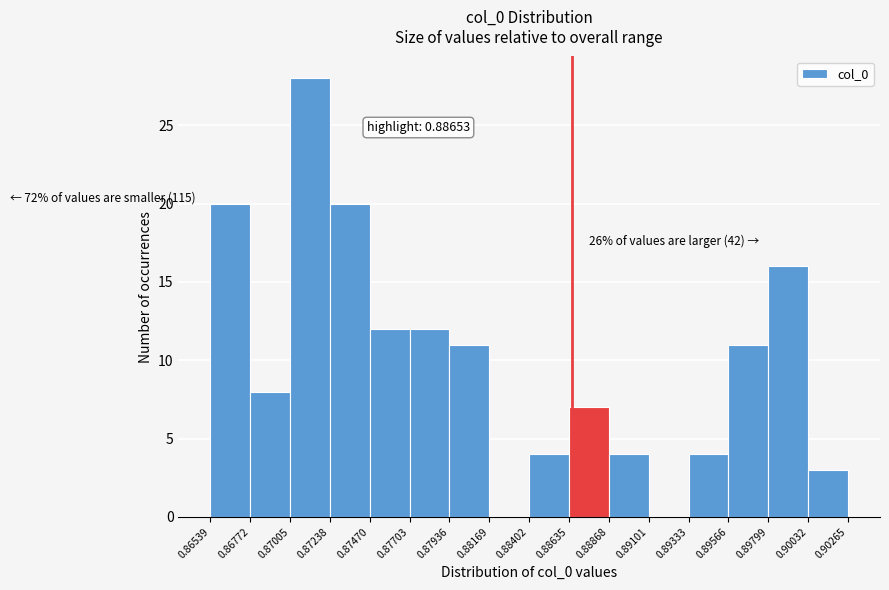

Which range on the x-axis has the tallest bar?

0.87005 to 0.87238